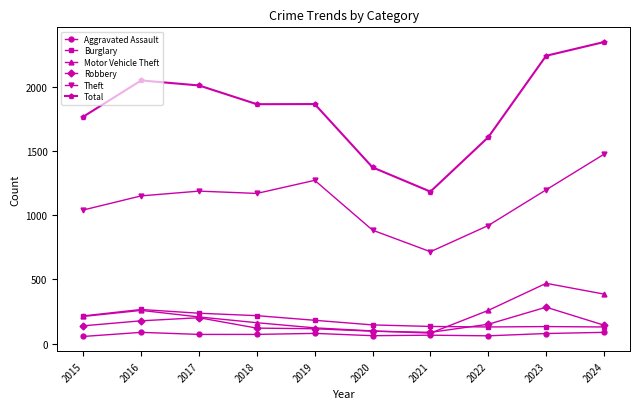

Which series changed the most between 2016 and 2023?

Motor Vehicle Theft